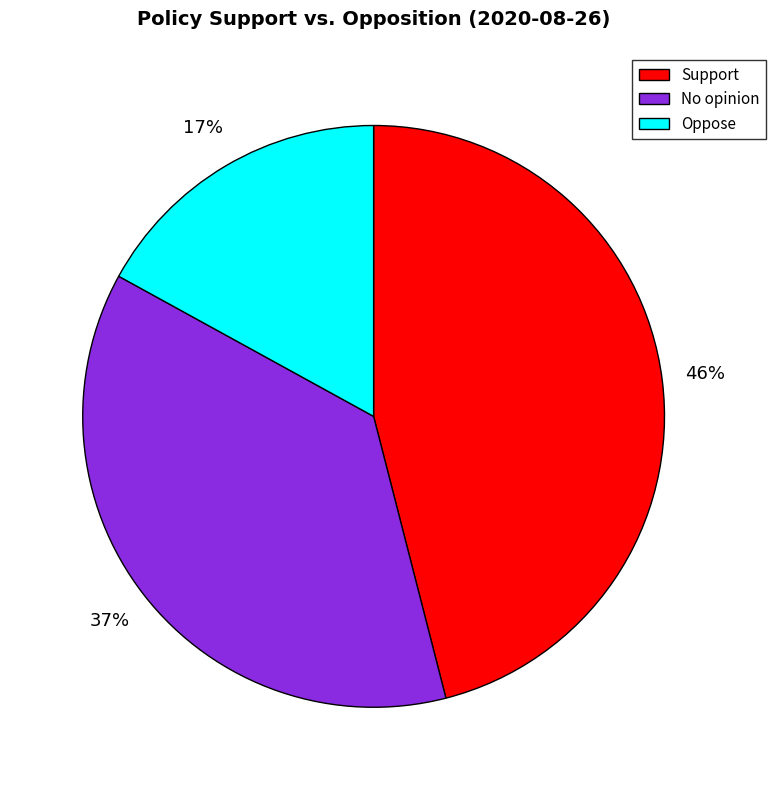

Does No opinion account for over 50% of the chart?

No